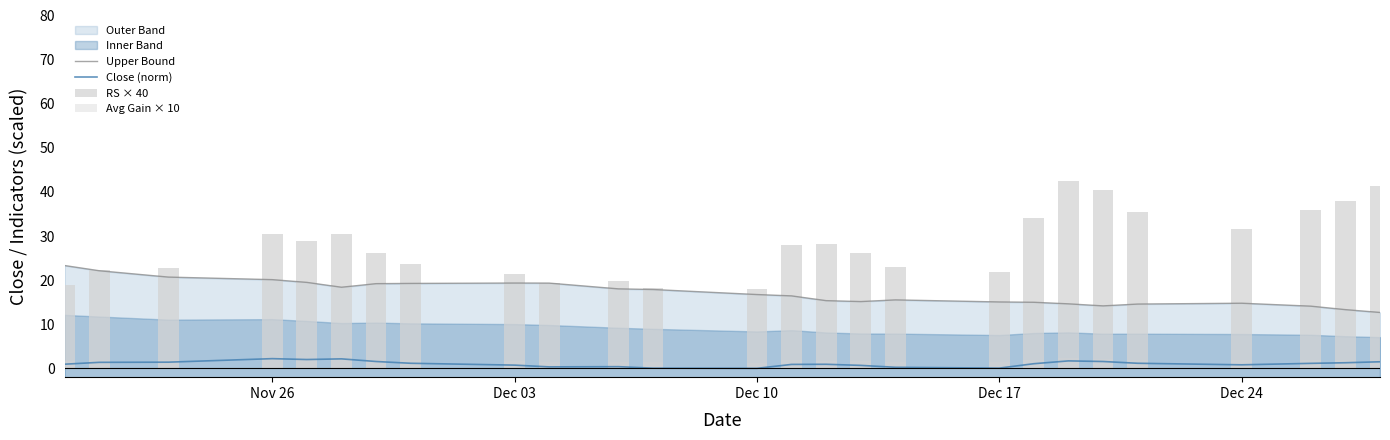

Rank the series by their maximum value, from highest to lowest.

RS × 40, Upper Bound, Avg Gain × 10, Close (norm)